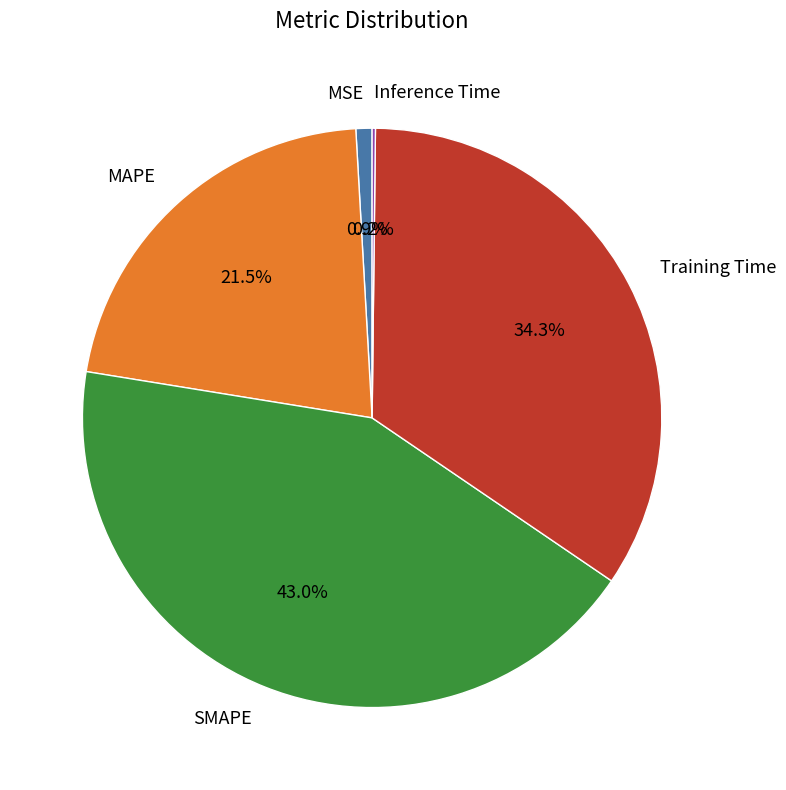

Which has a higher value, SMAPE or MSE?

SMAPE